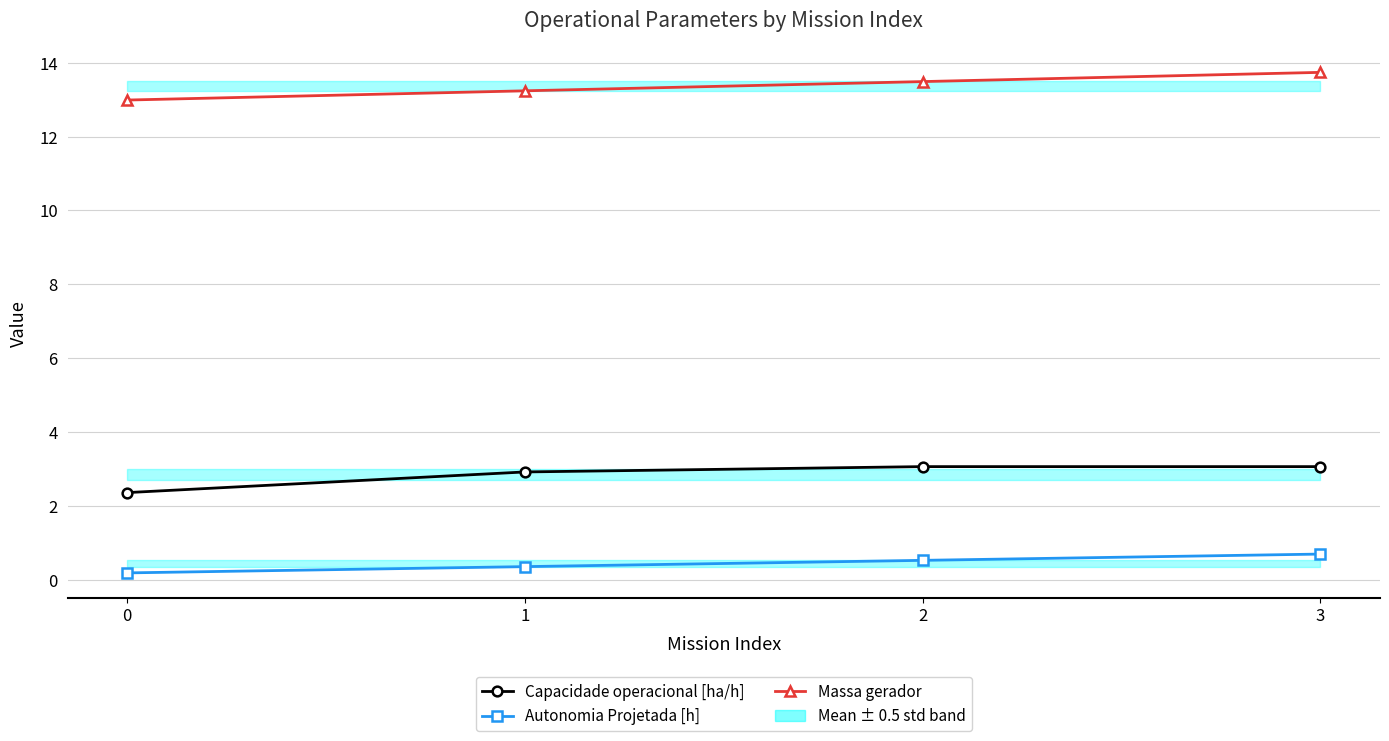

How many values in the Massa gerador series exceed 13?

3